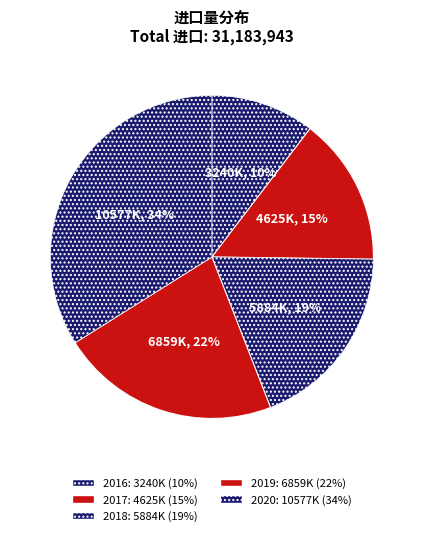

Count the number of slices in the pie.

5